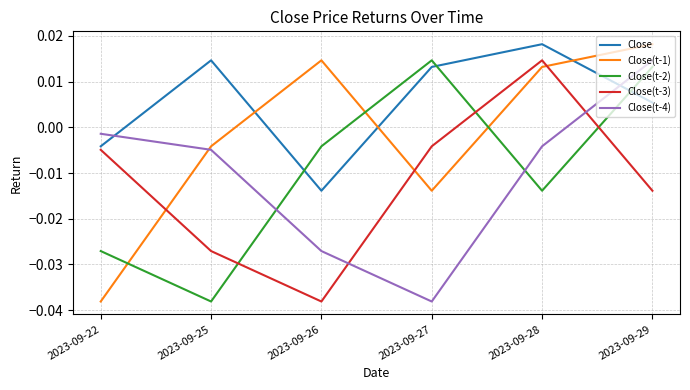

Which series has the largest total across all categories?

Close